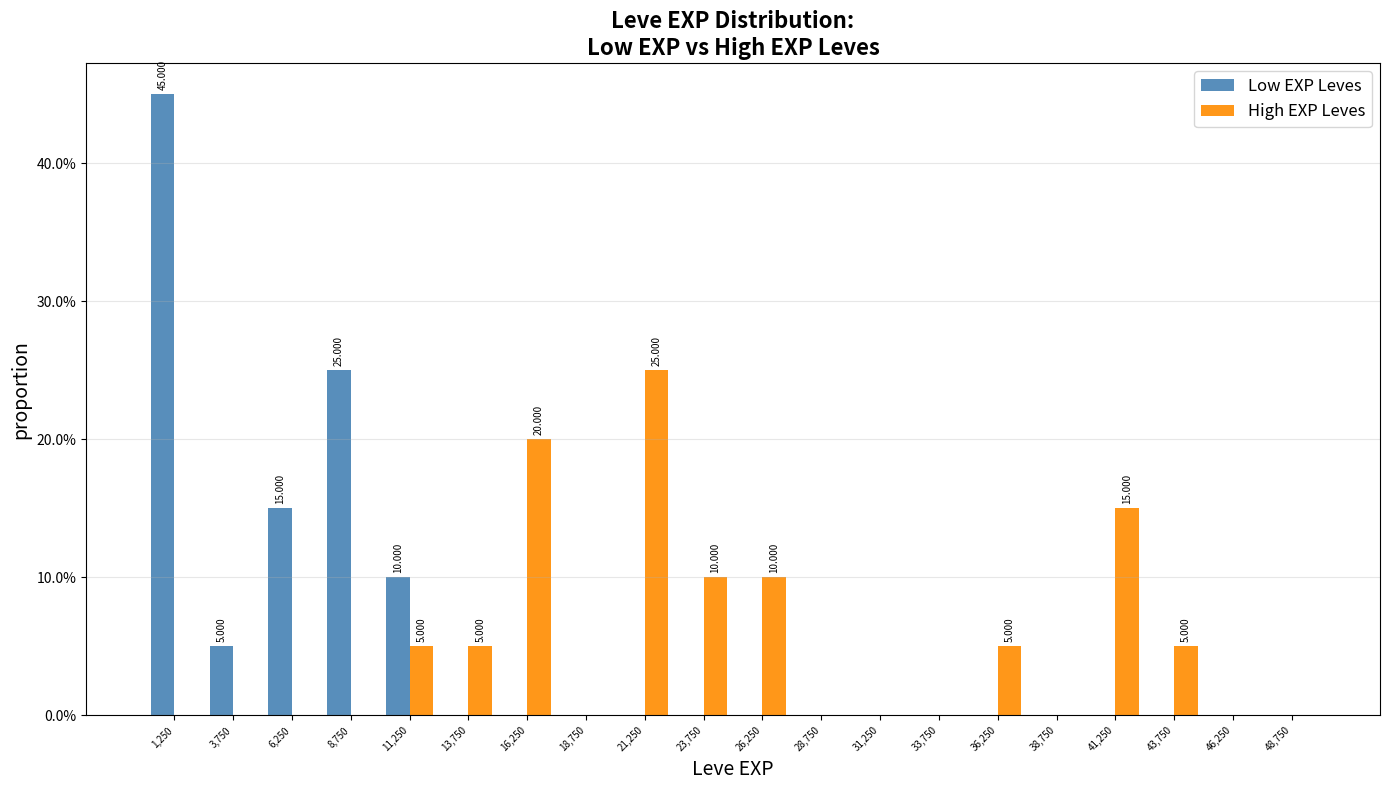

In the High EXP Leves series, which range on the x-axis has the tallest bar?

20000 to 22500